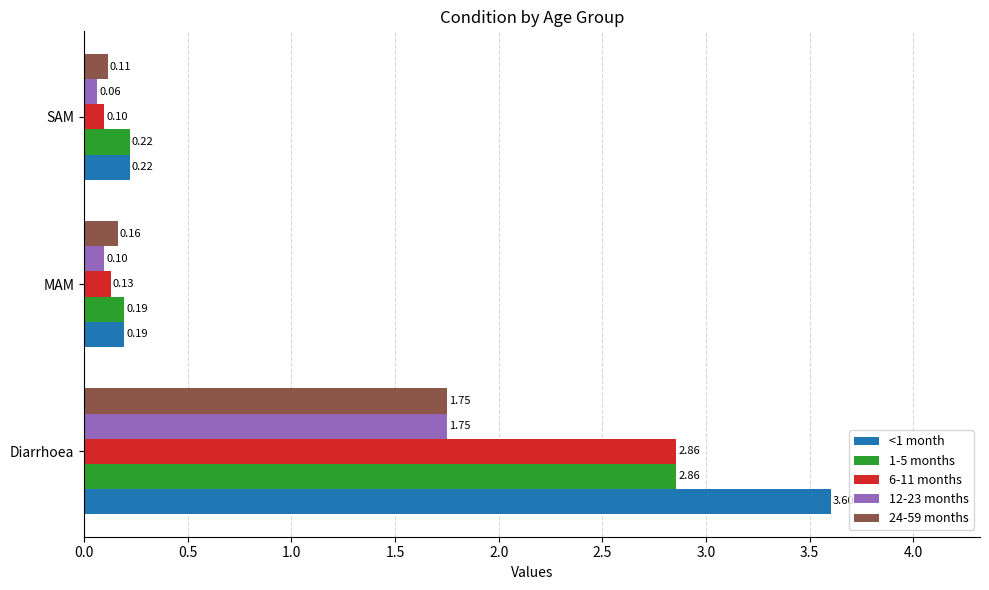

Which series has the largest total across all categories?

<1 month